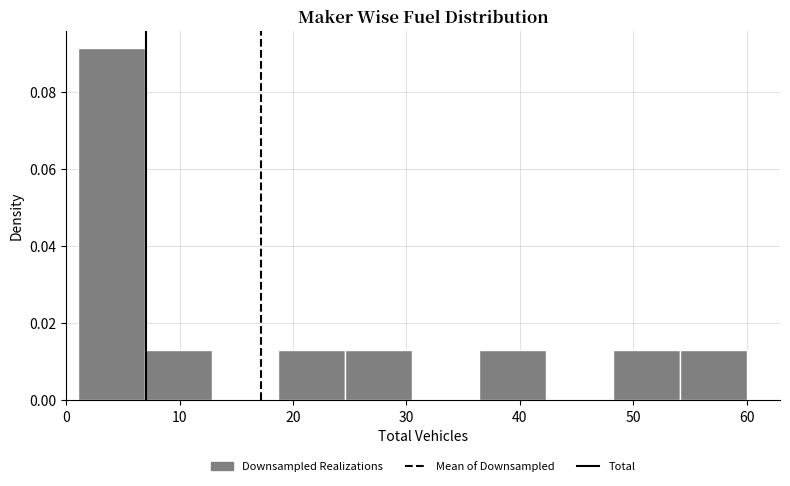

What is the height of the bar covering 48.2 to 54.1 on the x-axis? Neither the bar edges nor the heights are printed on the chart, so give them approximately, as read against the axes.

0.014